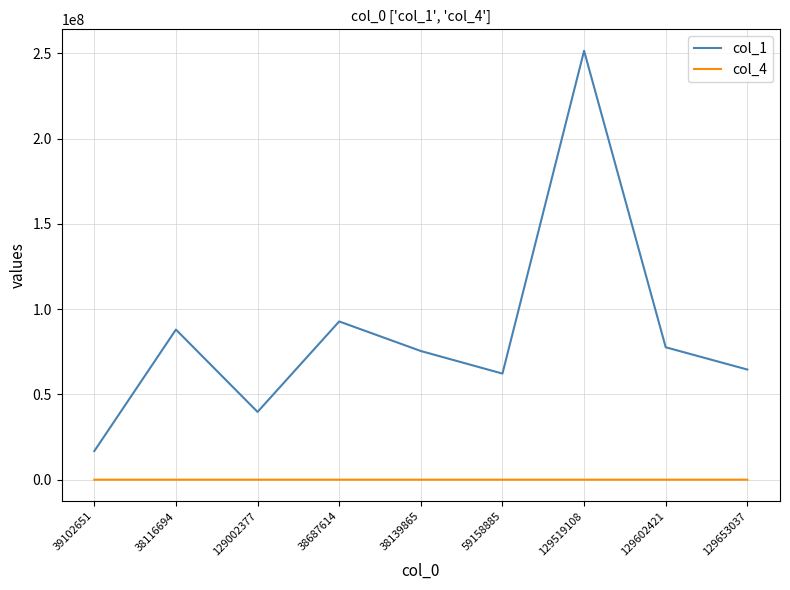

True or false: col_1 has a value of 26808528 at 59158885.

False